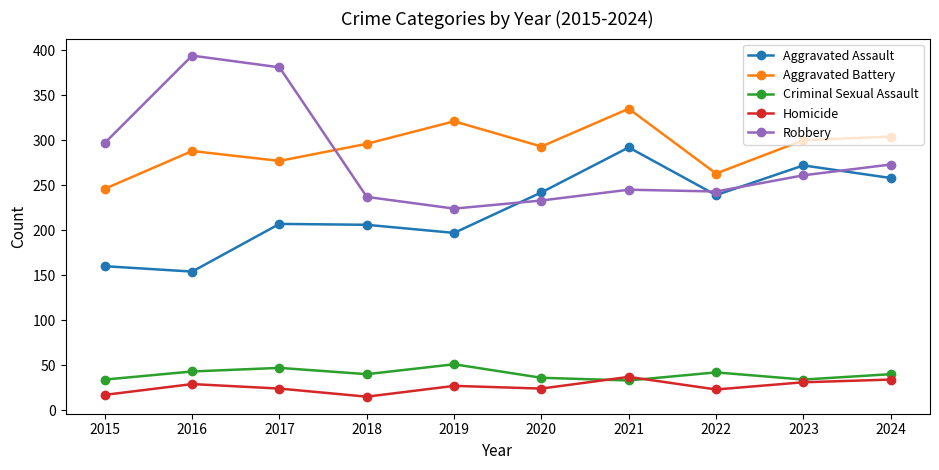

What are all the series names shown in the legend?

Aggravated Assault, Aggravated Battery, Criminal Sexual Assault, Homicide, Robbery